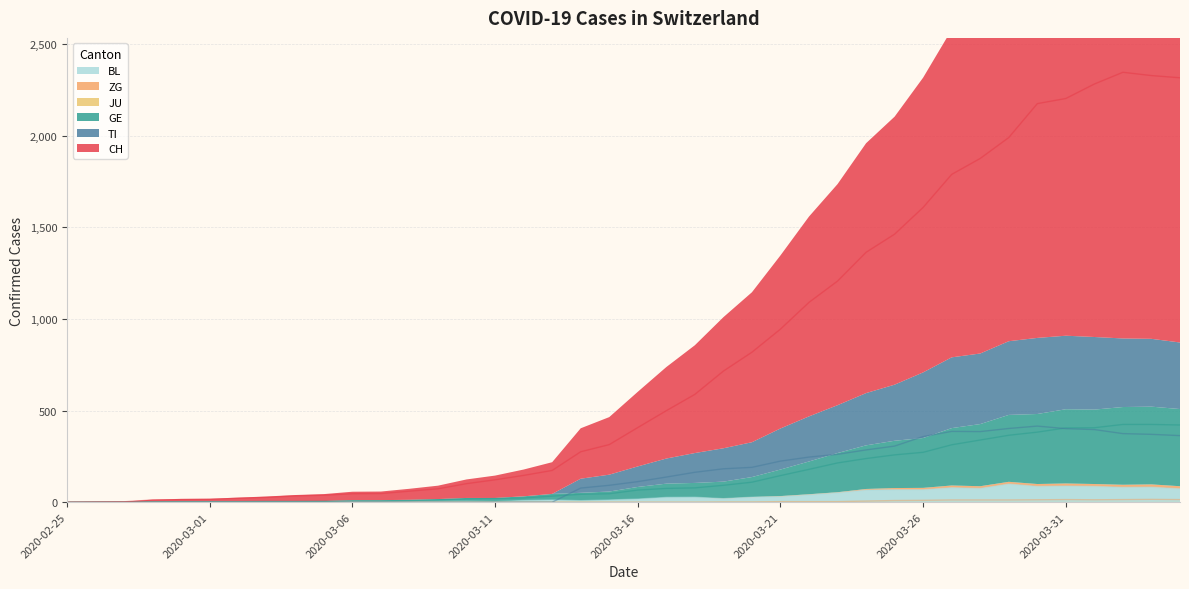

What is the highest value of the BL series?

99